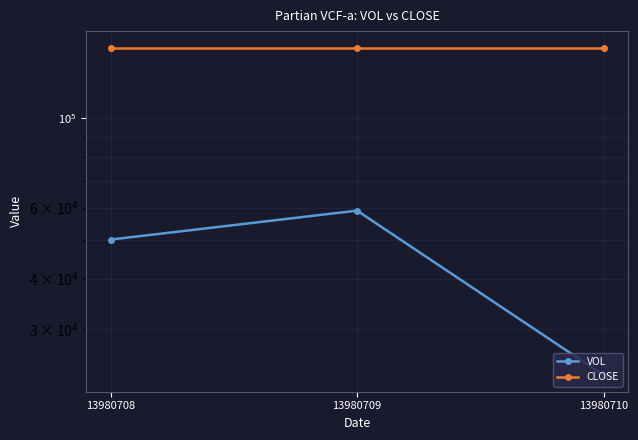

How many data points does each series have?

3